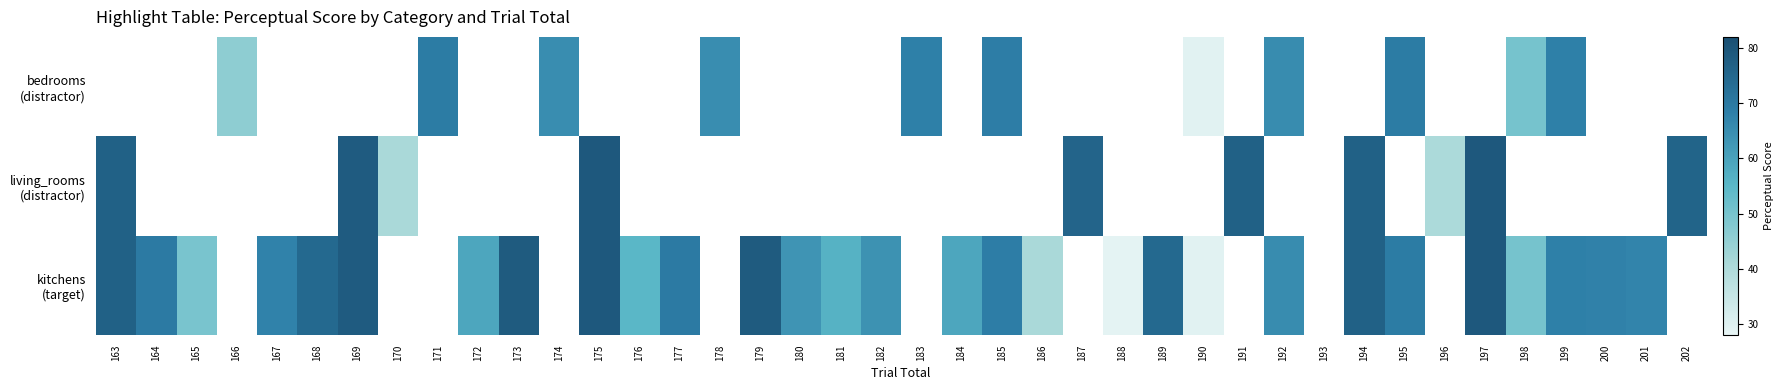

What is the lowest value of the living_rooms (distractor) series?

40.5